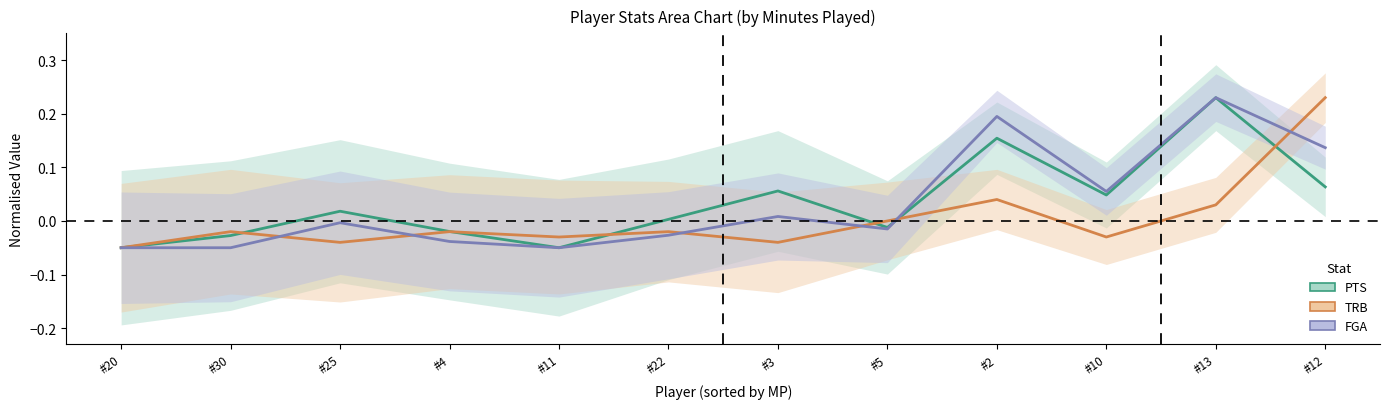

Reading left to right, extract all data points from this chart.

PTS: -0.1	-0.0	0.0	-0.0	-0.1	0.0	0.1	-0.0	0.2	0.0	0.2	0.1
TRB: -0.1	-0.0	-0.0	-0.0	-0.0	-0.0	-0.0	-0.0	0.0	-0.0	0.0	0.2
FGA: -0.1	-0.1	-0.0	-0.0	-0.1	-0.0	0.0	-0.0	0.2	0.1	0.2	0.1